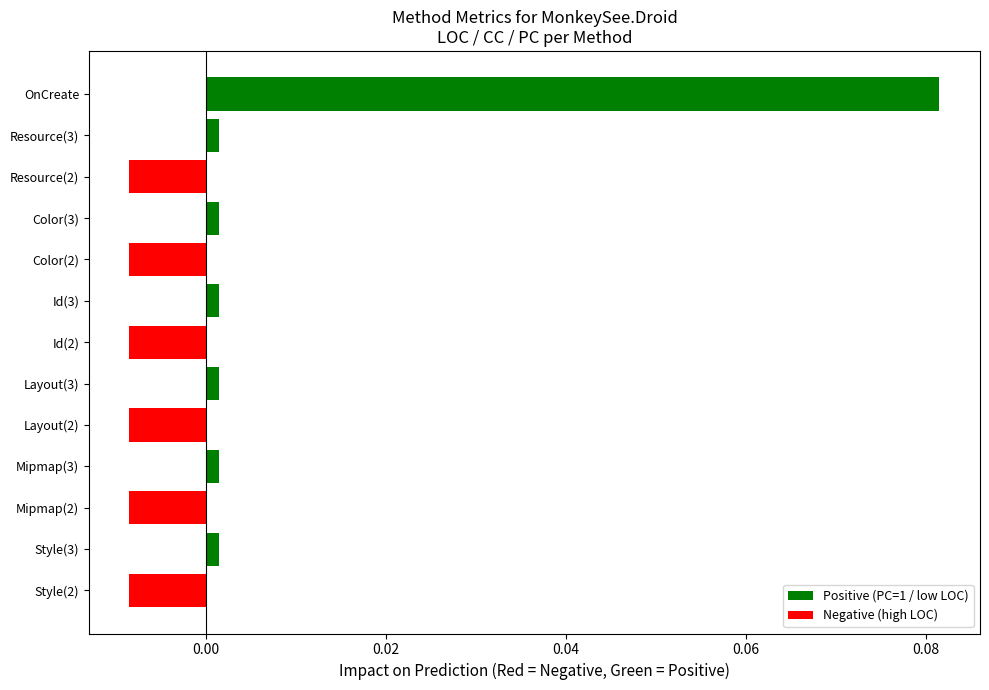

What is the label of the 11th bar from the top?

Mipmap(2)